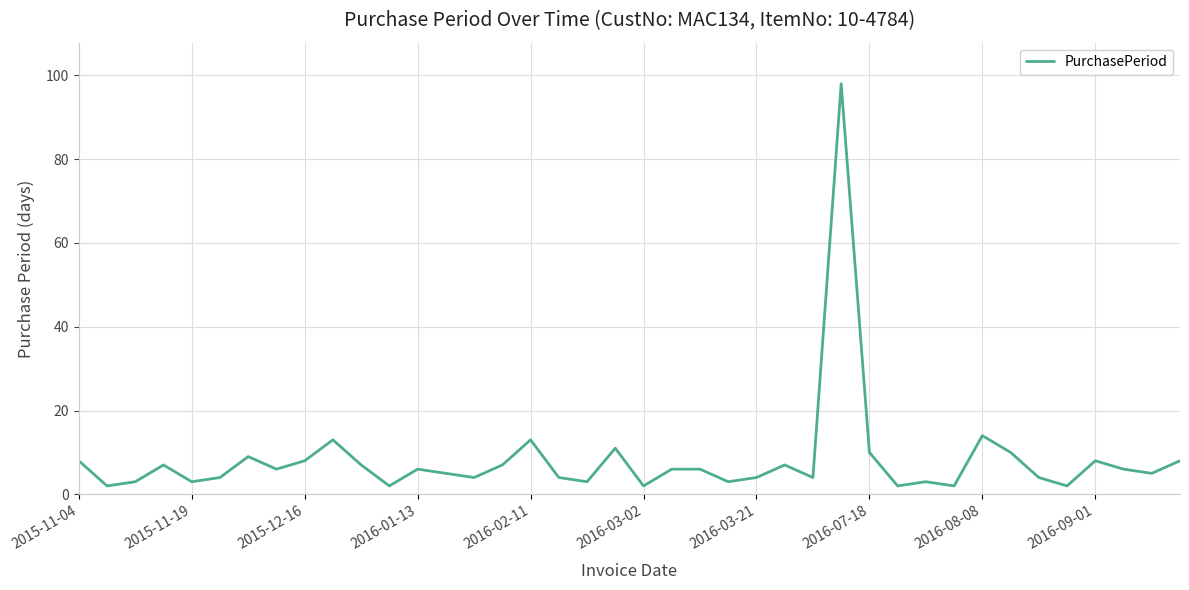

What is the minimum value shown in the chart?

2